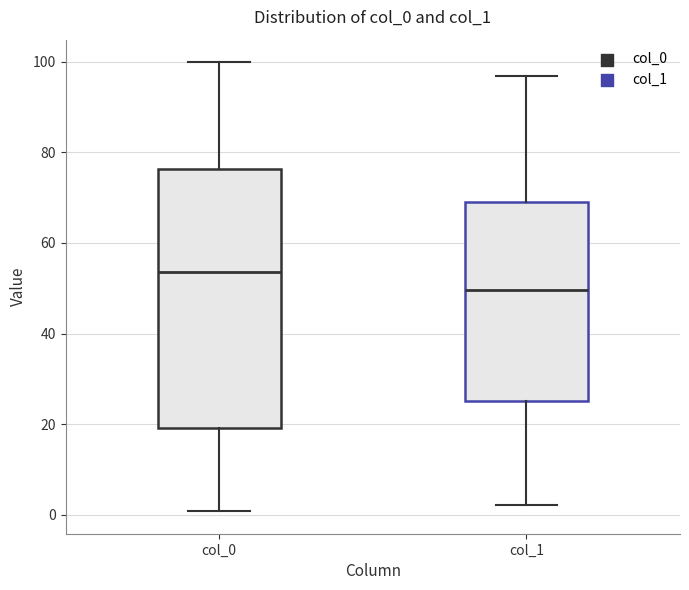

Which box's median line is the lowest?

col_1